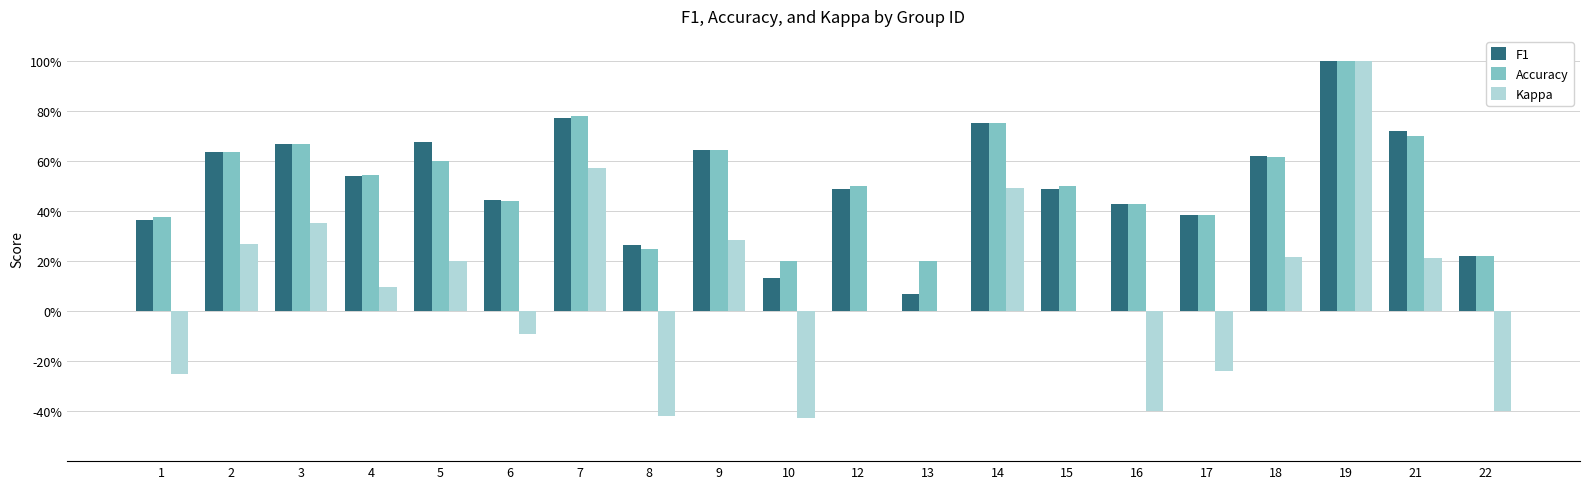

What is the sum of all F1 values?

10.3